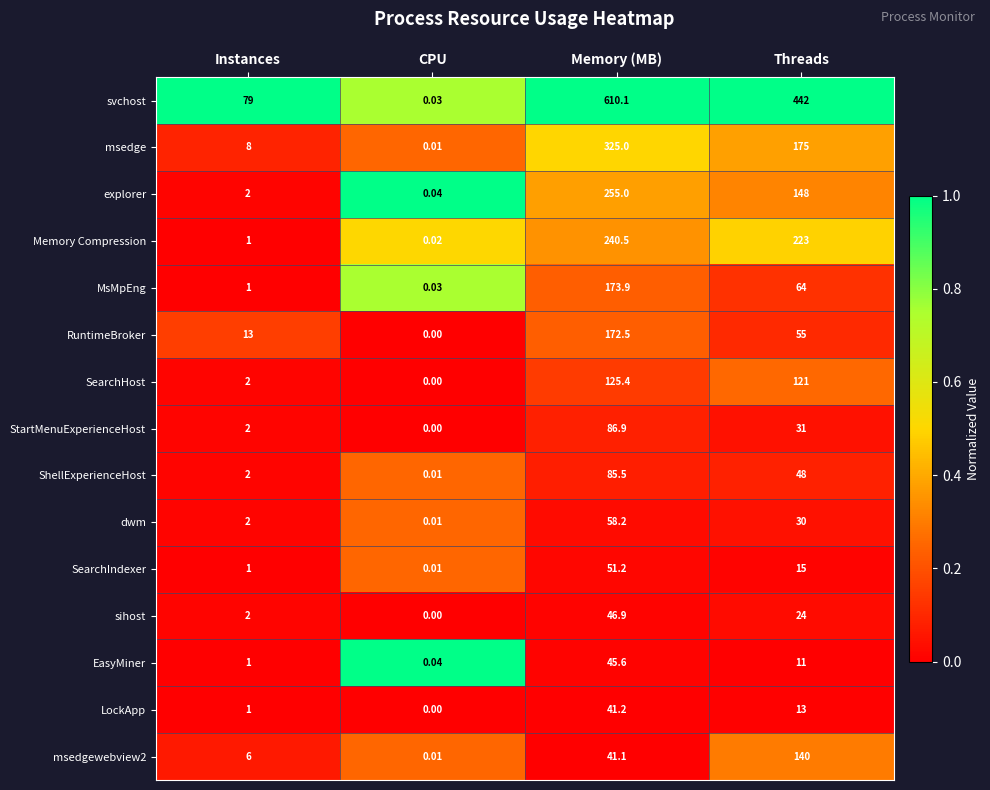

What is the maximum value shown in the chart?

610.1